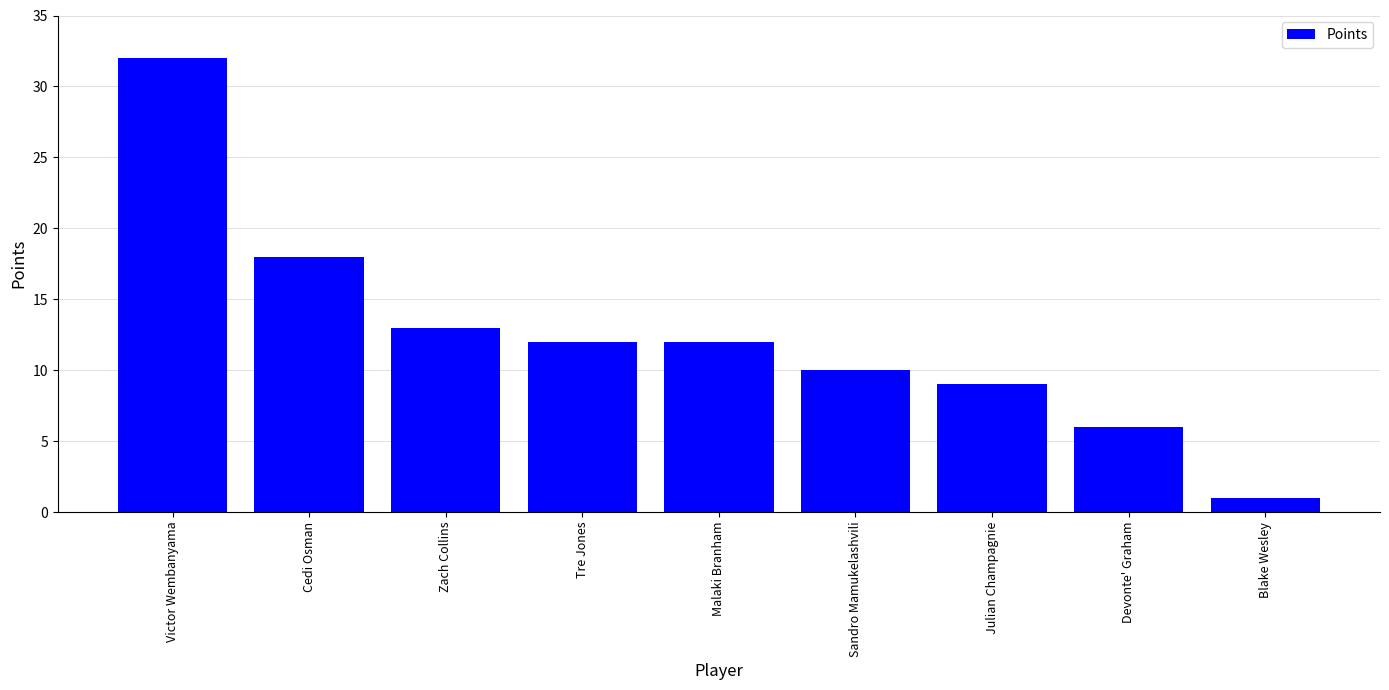

Which category has the highest value across all series?

Victor Wembanyama